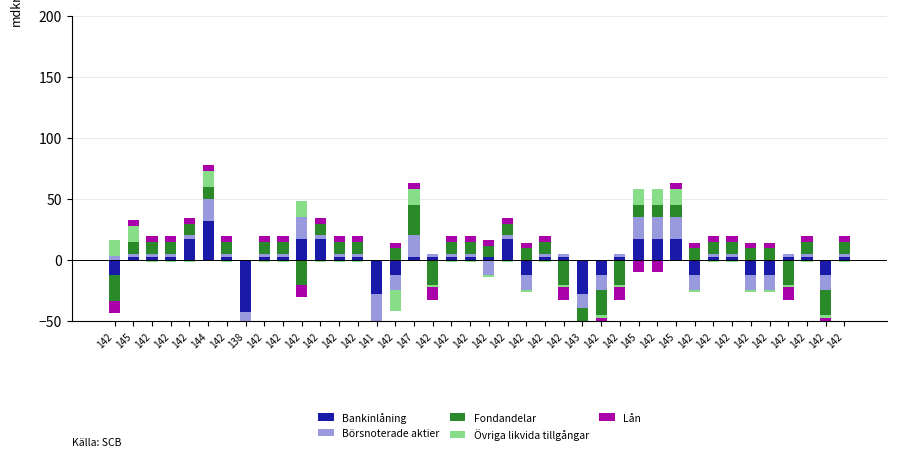

What is the greatest value displayed?

32.3